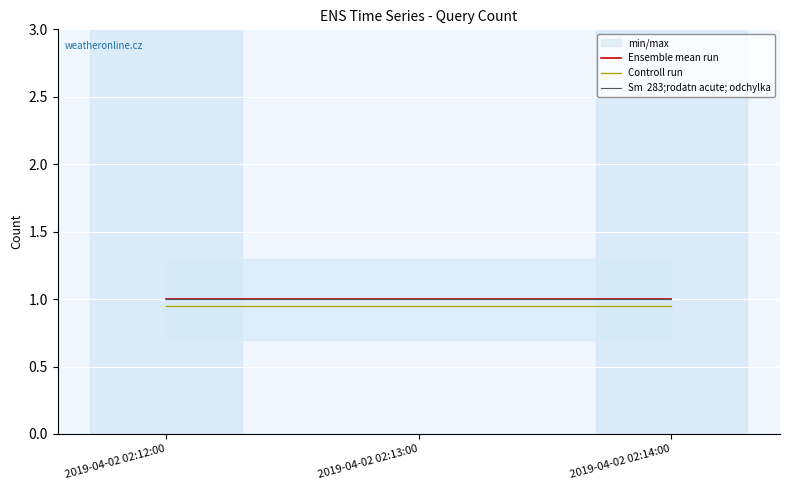

At which label does Ensemble mean run reach its peak?

2019-04-02 02:12:00